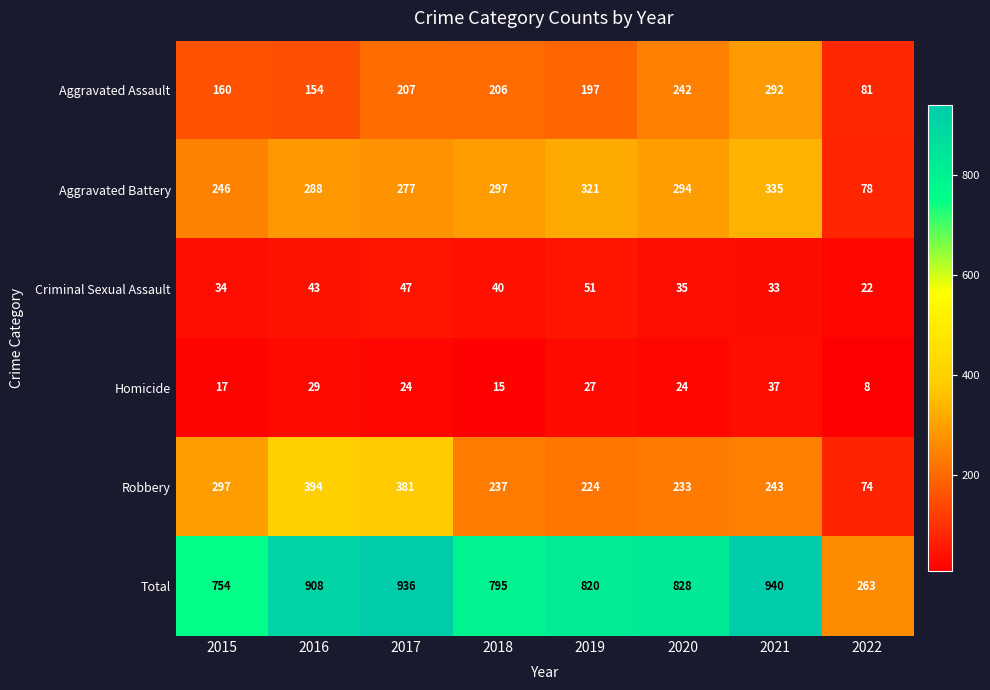

How many series are shown in this chart?

6